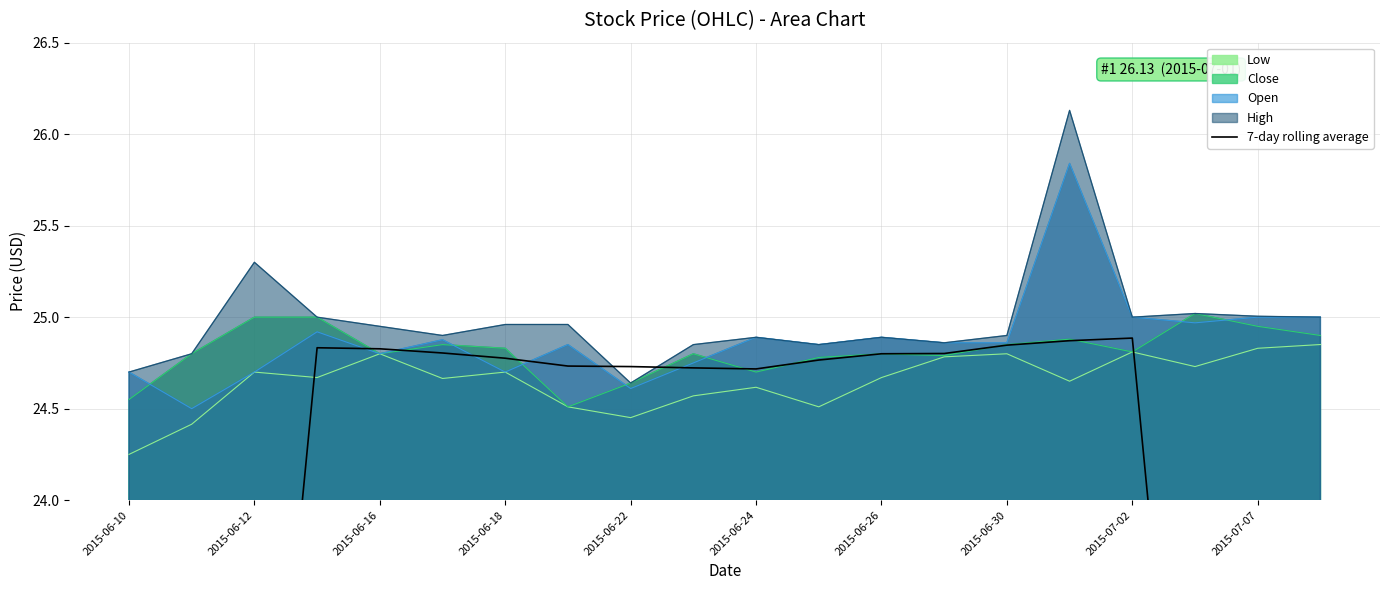

What is the value of the 18th point from the left?

21.3